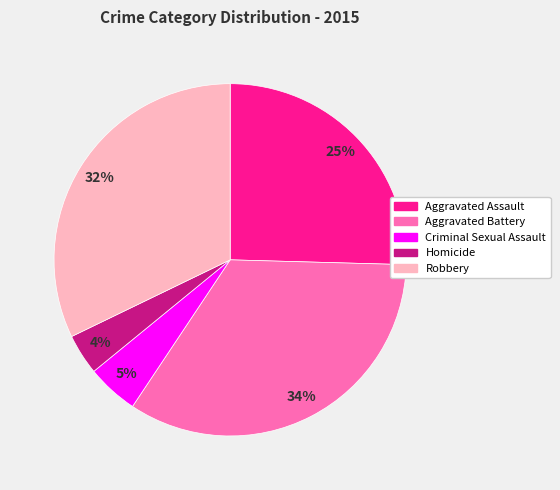

Is the sum of Aggravated Battery and Homicide greater than half?

No